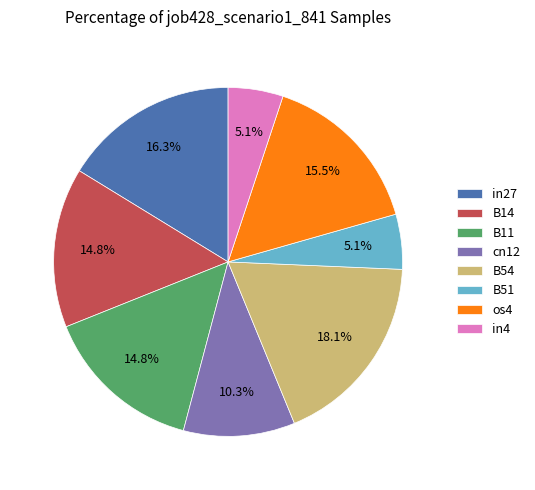

What percentage is the B54 slice, to the nearest percent?

18%